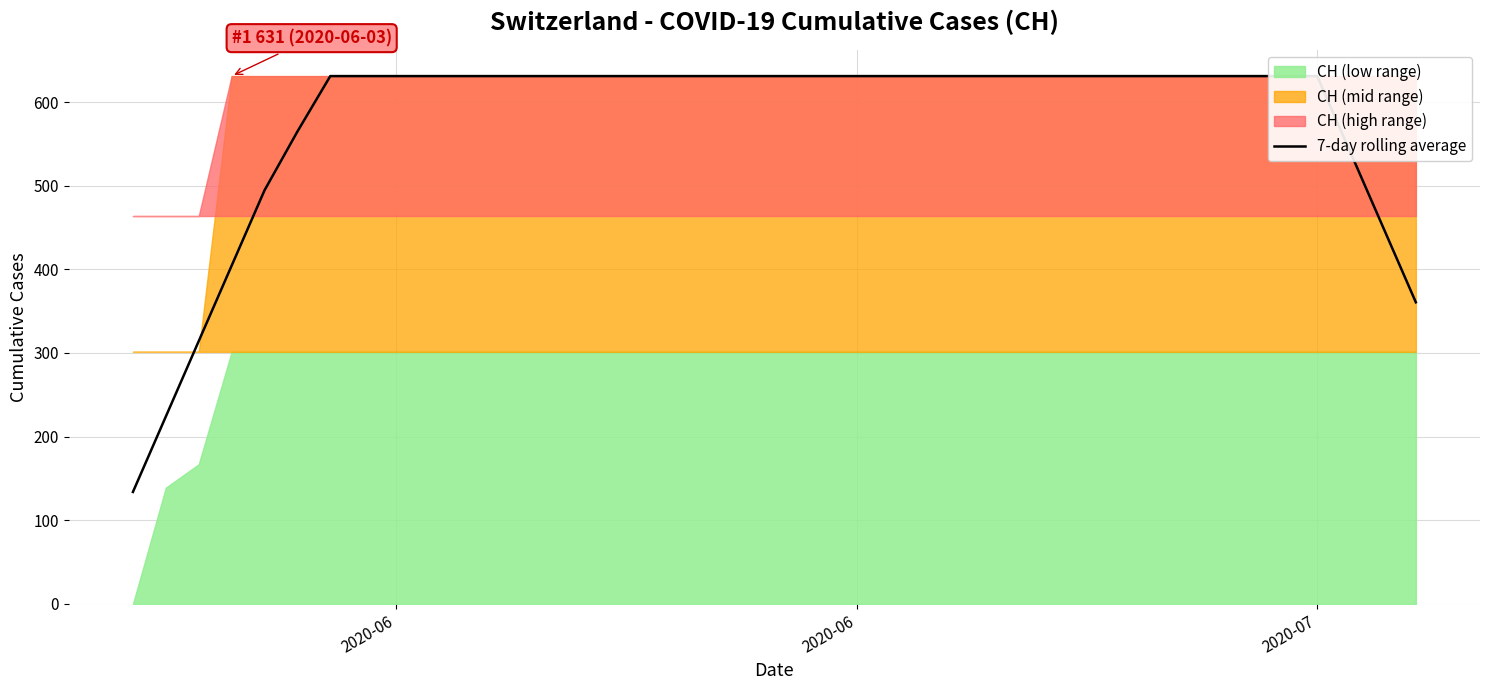

True or false: the data has more than 2 interior local peaks.

False